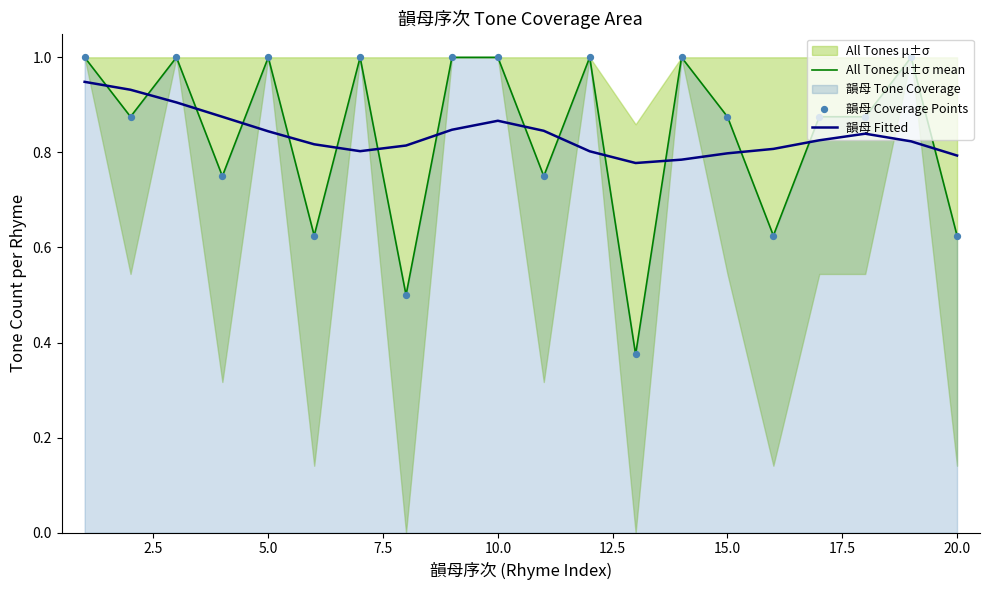

Which series reaches the maximum Y coordinate?

All Tones μ±σ mean